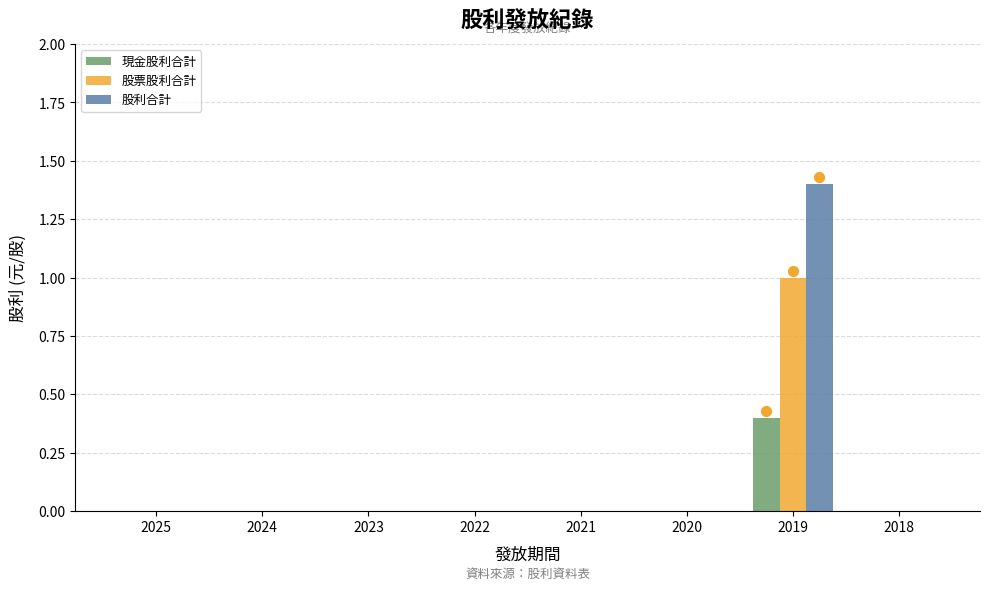

Which series reaches the minimum Y coordinate?

現金股利合計